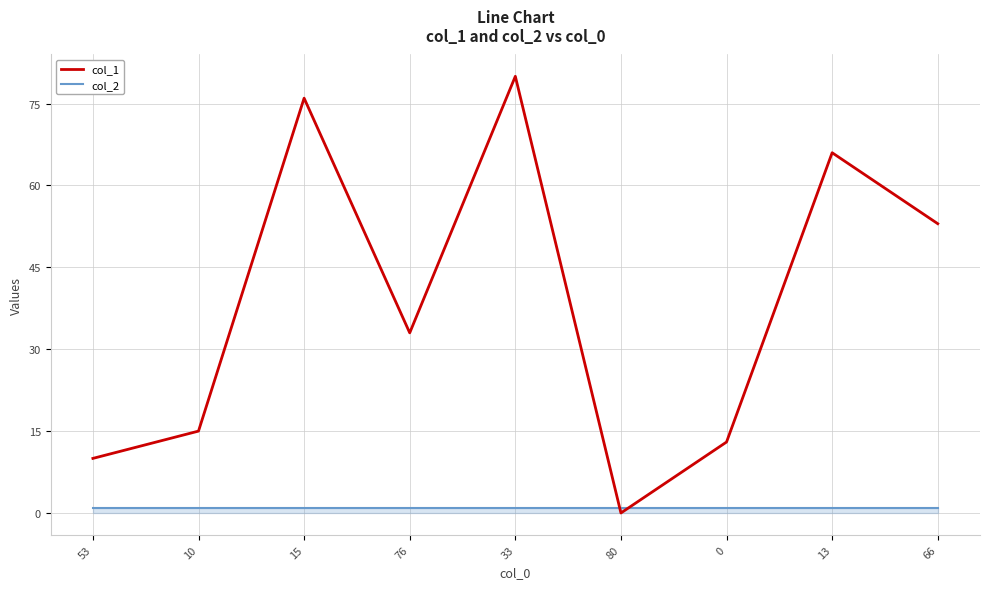

Is it true that col_1 equals 33 at 76?

True